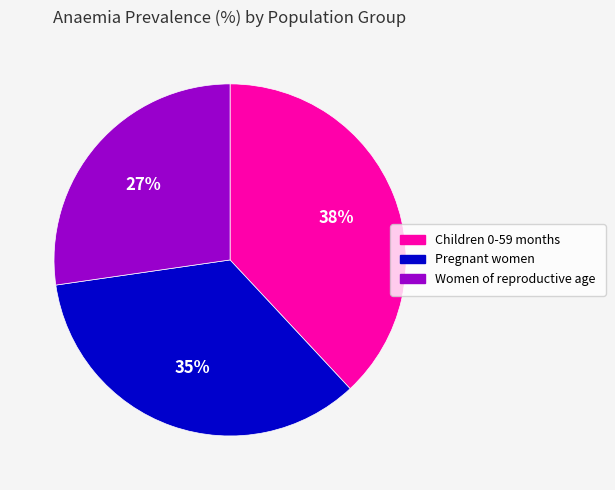

How many slices are in this pie chart?

3